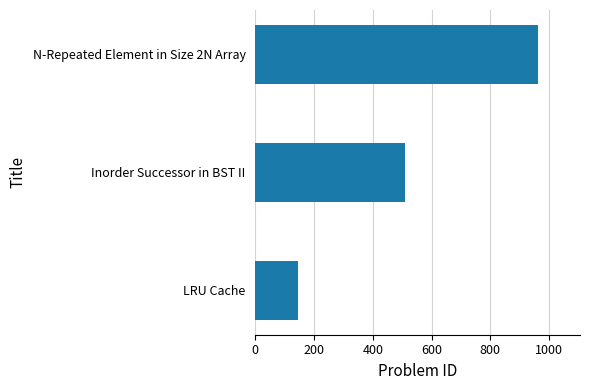

What is the maximum value shown in the chart?

961